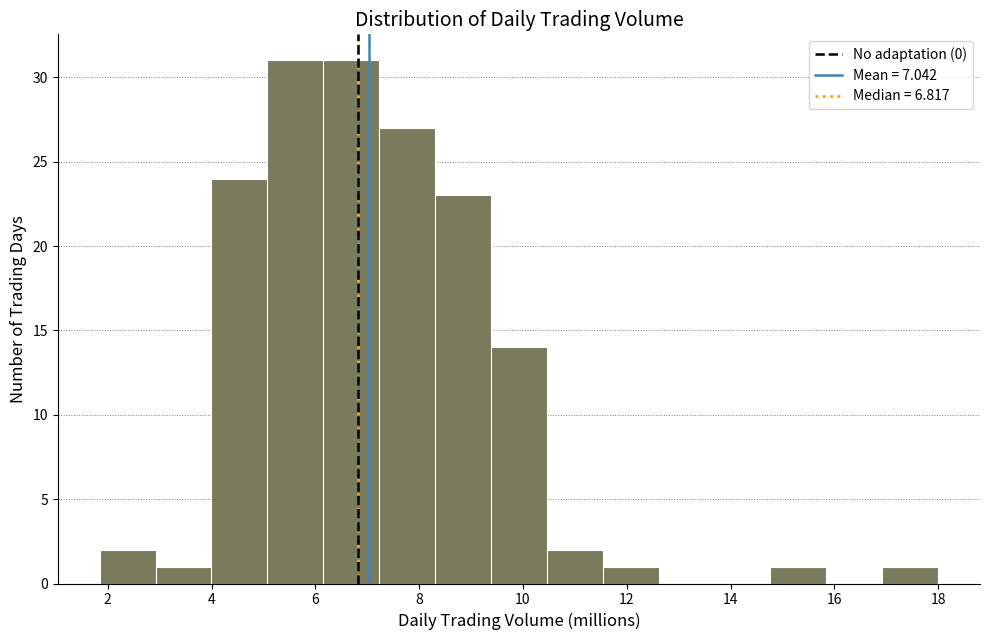

Reading left to right, transcribe this chart: for each bar, give the range it covers on the x-axis and its height. Neither the bar edges nor the heights are printed on the chart, so give them approximately, as read against the axes.

1.8 to 3.0: 2
3.0 to 4.0: 1
4.0 to 5.0: 24
5.0 to 6.2: 31
6.2 to 7.2: 31
7.2 to 8.4: 27
8.4 to 9.4: 23
9.4 to 10.4: 14
10.4 to 11.6: 2
11.6 to 12.6: 1
12.6 to 13.6: 0
13.6 to 14.8: 0
14.8 to 15.8: 1
15.8 to 17.0: 0
17.0 to 18.0: 1